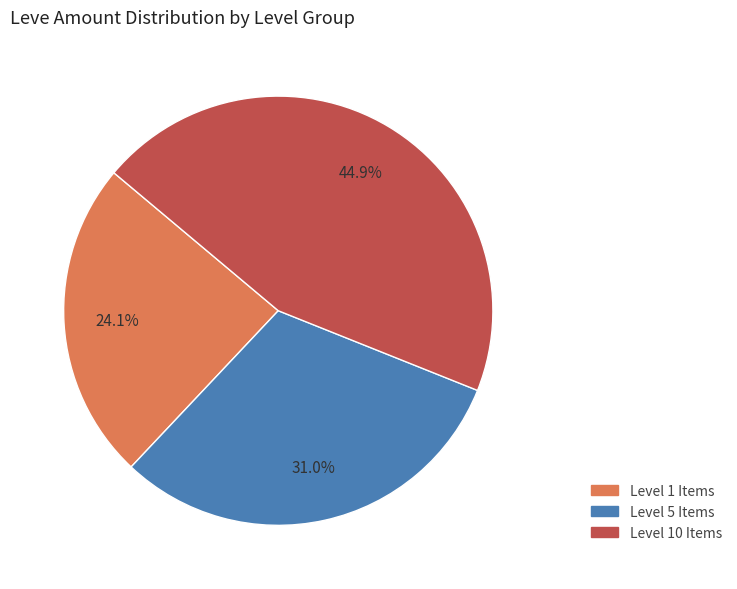

Is there any slice that represents more than half of the pie?

No